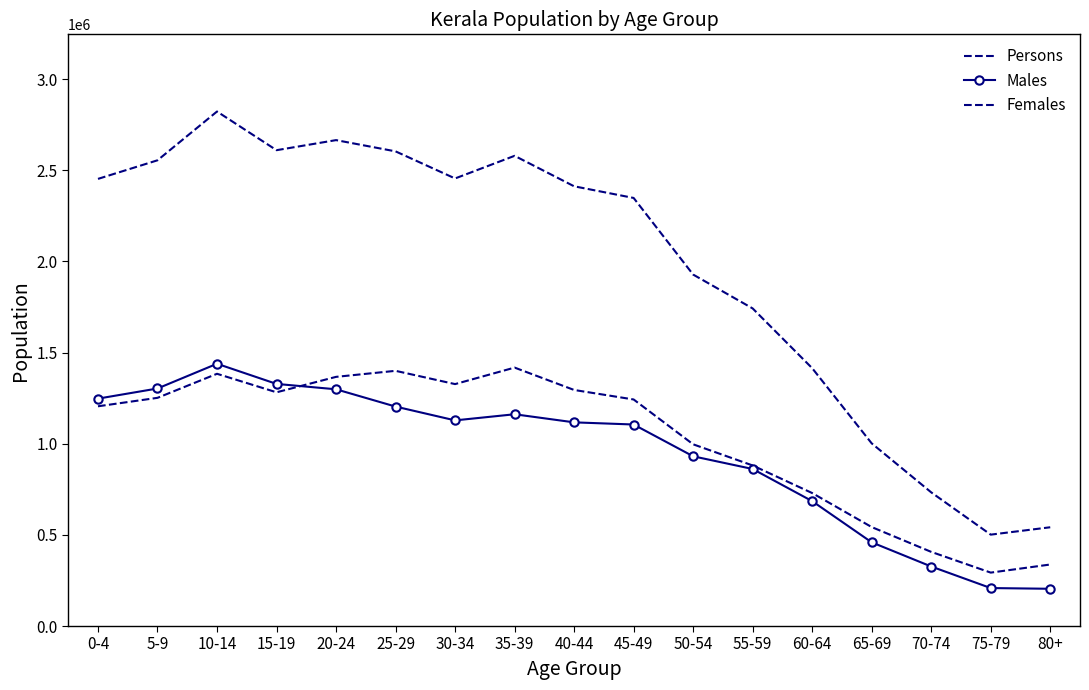

Is this an area chart (filled region under the line)?

No